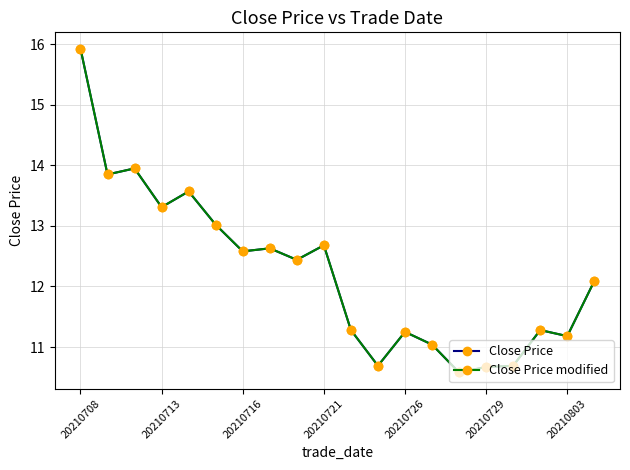

Does the chart have visible grid lines?

Yes